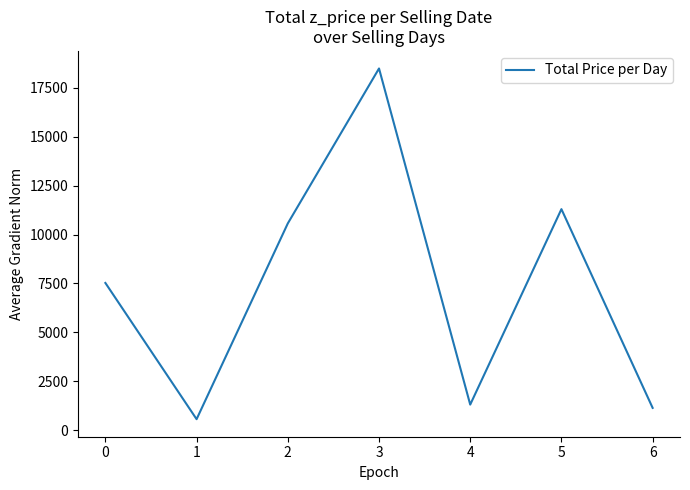

List the labels in order of value, largest first.

3, 5, 2, 0, 4, 6, 1